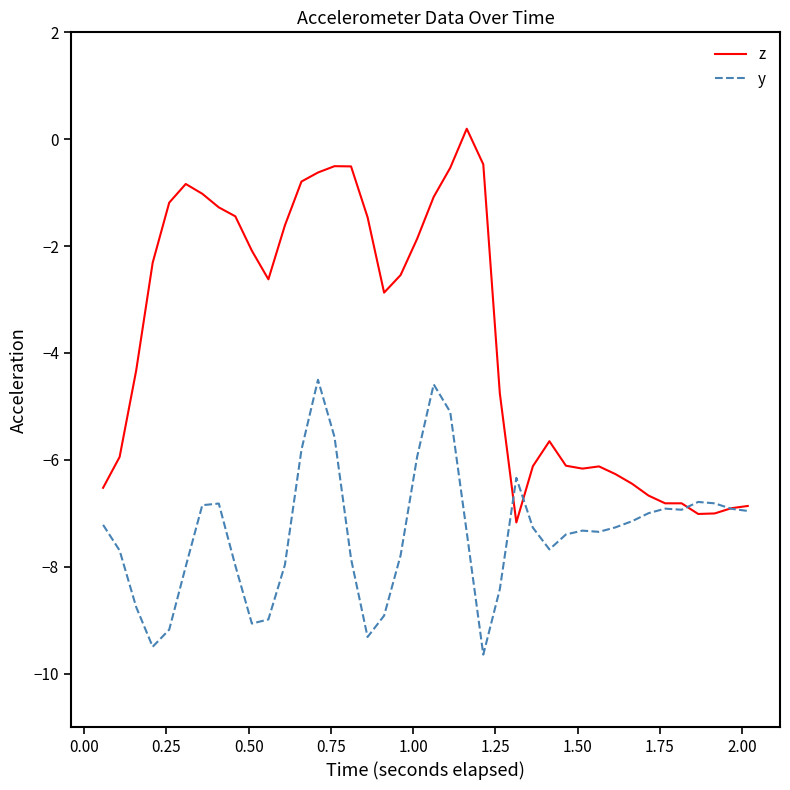

Which series has the largest total across all categories?

z